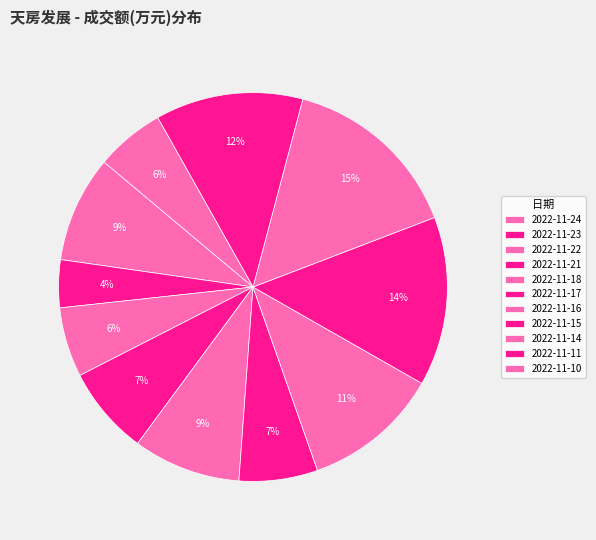

What is the change in value from 2022-11-17 to 2022-11-15?

+11227